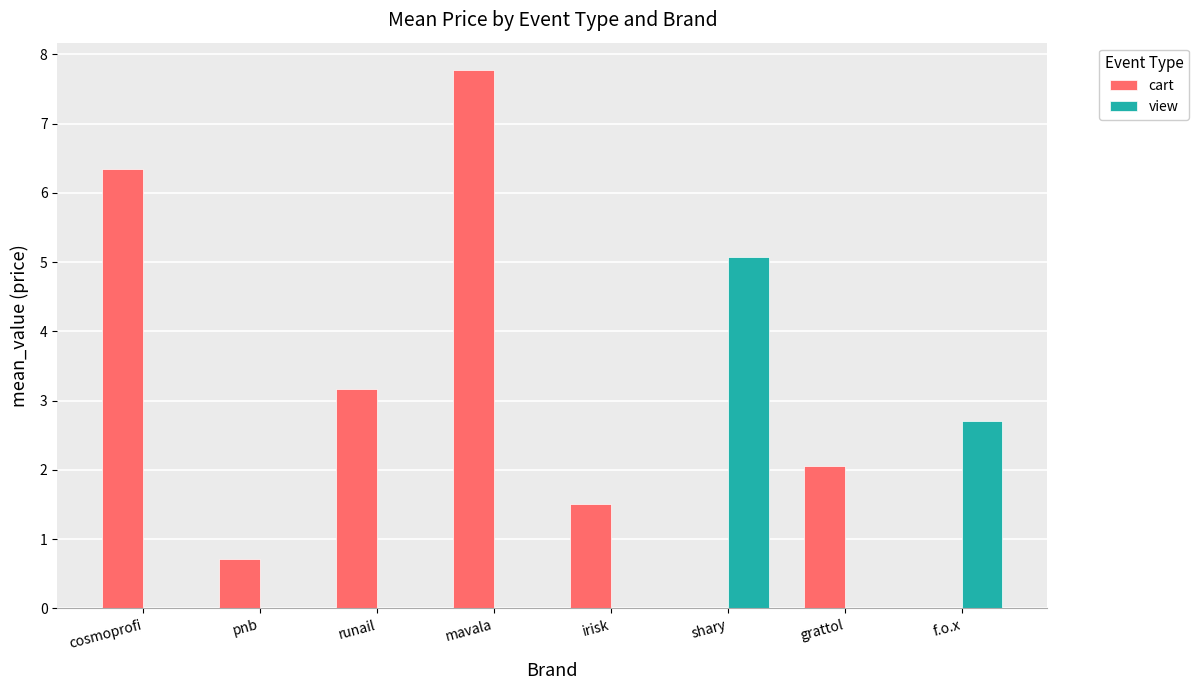

Is it true that cart equals 3.2 at runail?

True